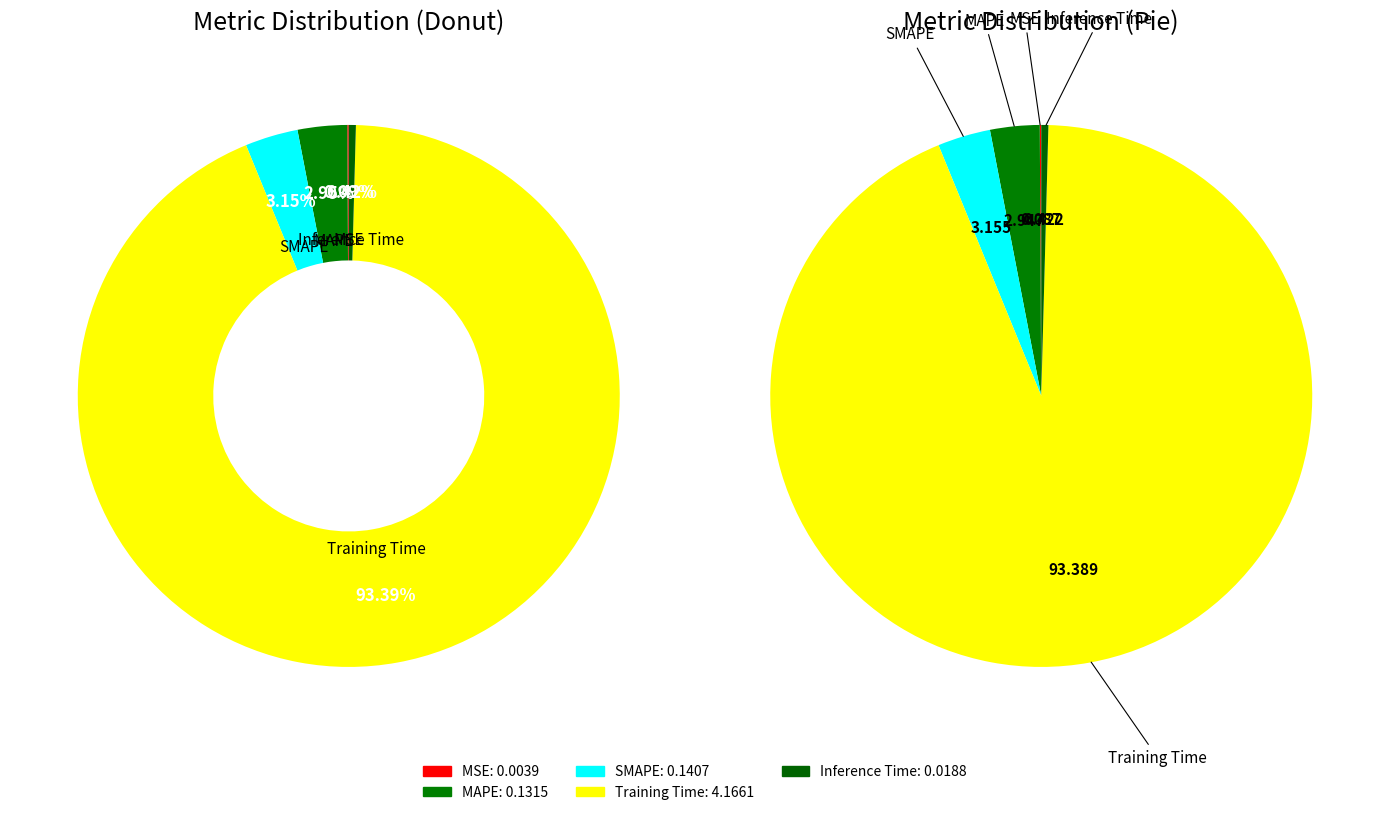

Count the number of slices in the pie.

5